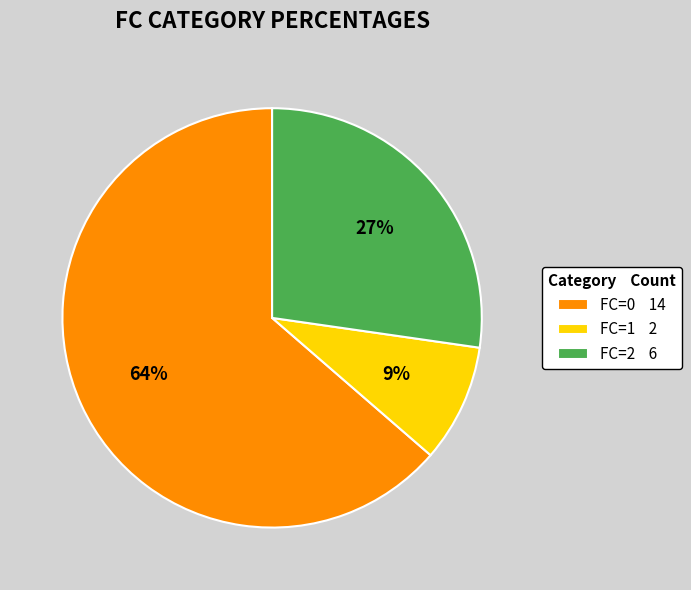

What percentage is the FC=0 slice, to the nearest percent?

64%